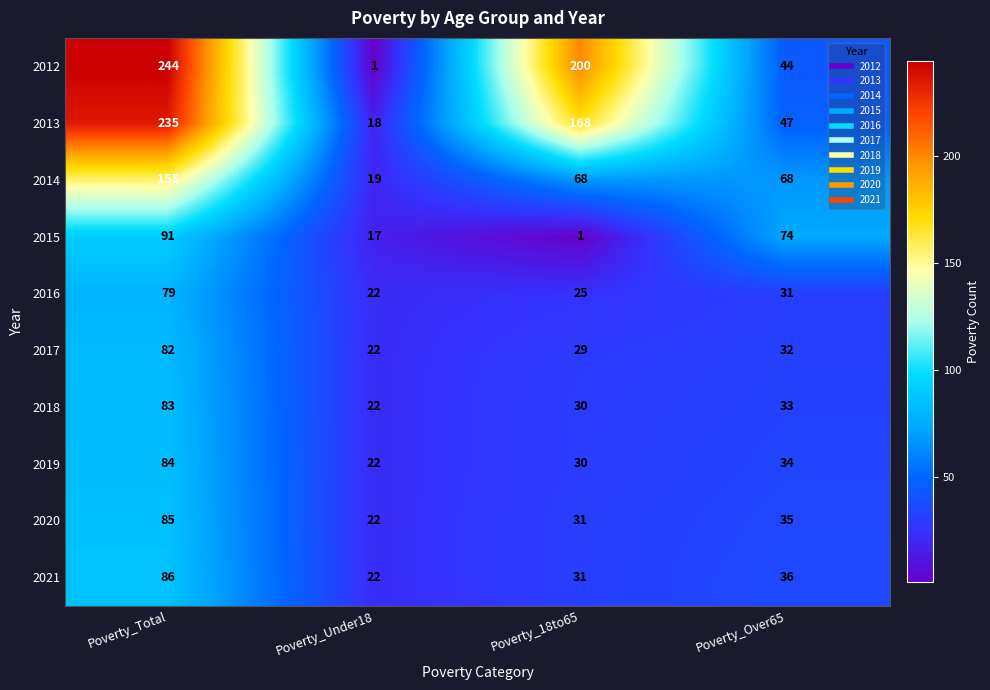

The 2020 series shows 46 at Poverty_Total. True or false?

False